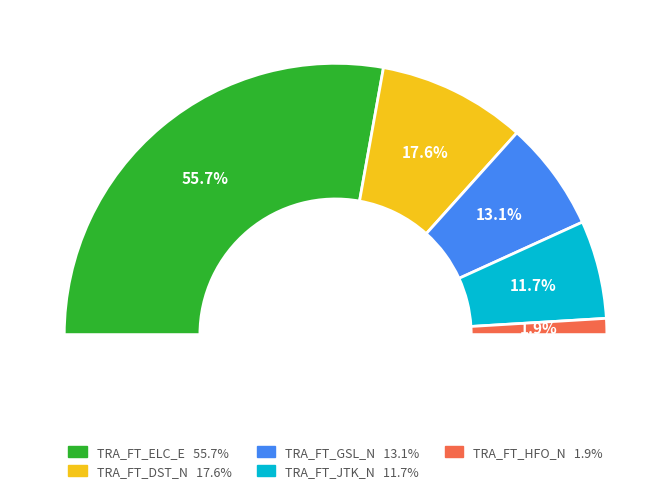

What is the total percentage of TRA_FT_ELC_E and TRA_FT_DST_N?

73.3%